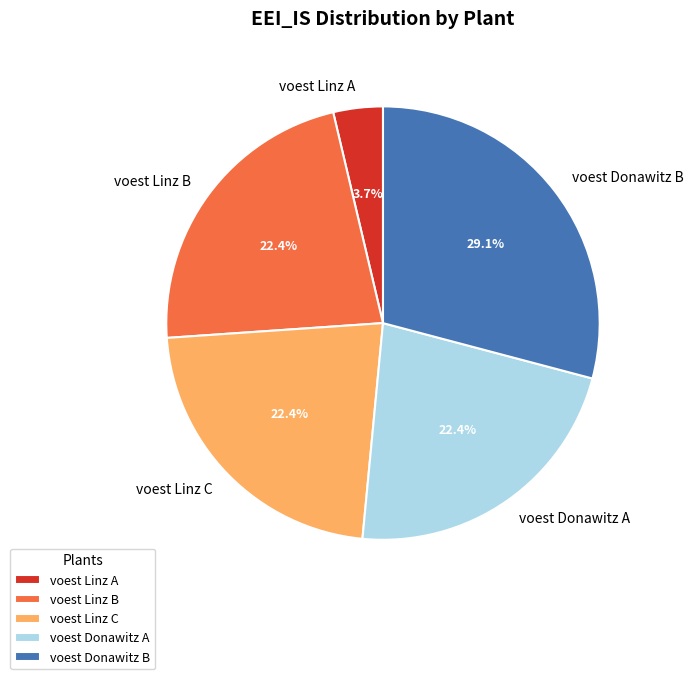

Is it true that voest Donawitz A is 22% of the pie?

True